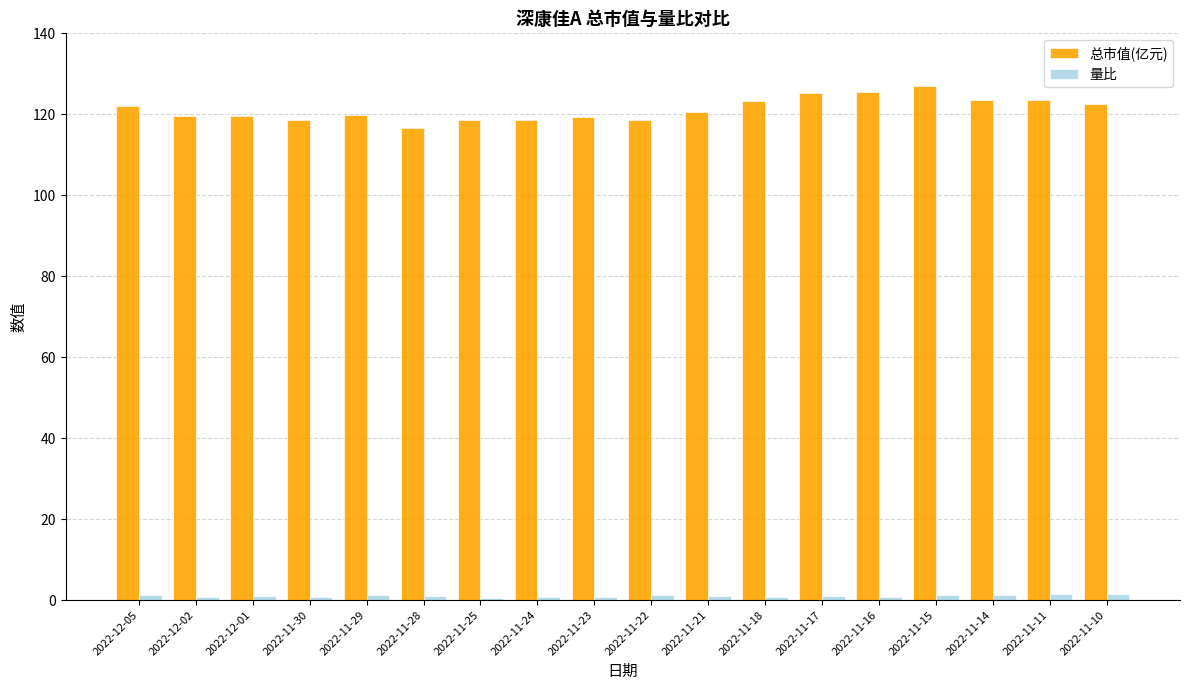

Which series has the widest spread of values?

总市值(亿元)